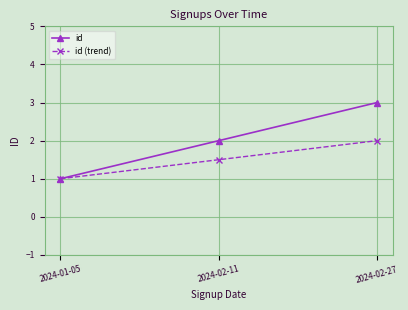

Rank the series by their maximum value, from lowest to highest.

id (trend), id